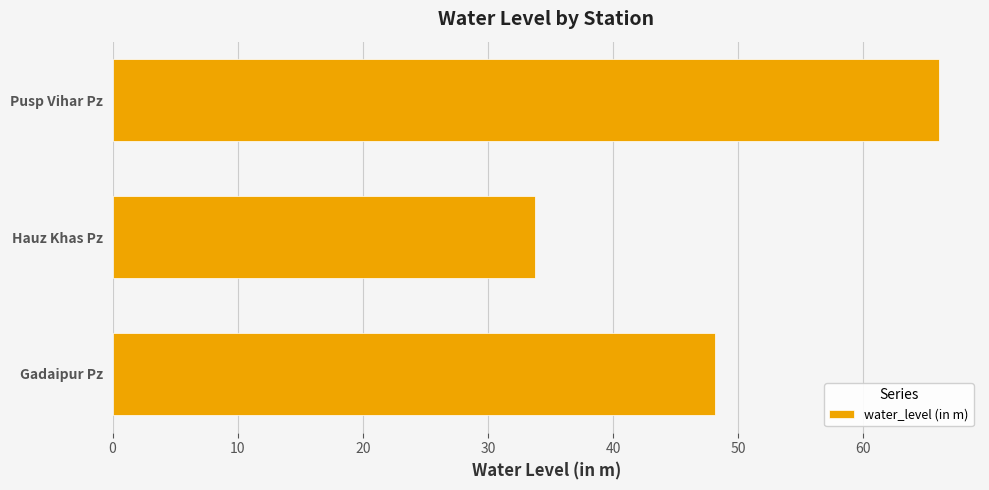

Between Gadaipur Pz and Hauz Khas Pz, which is larger?

Gadaipur Pz